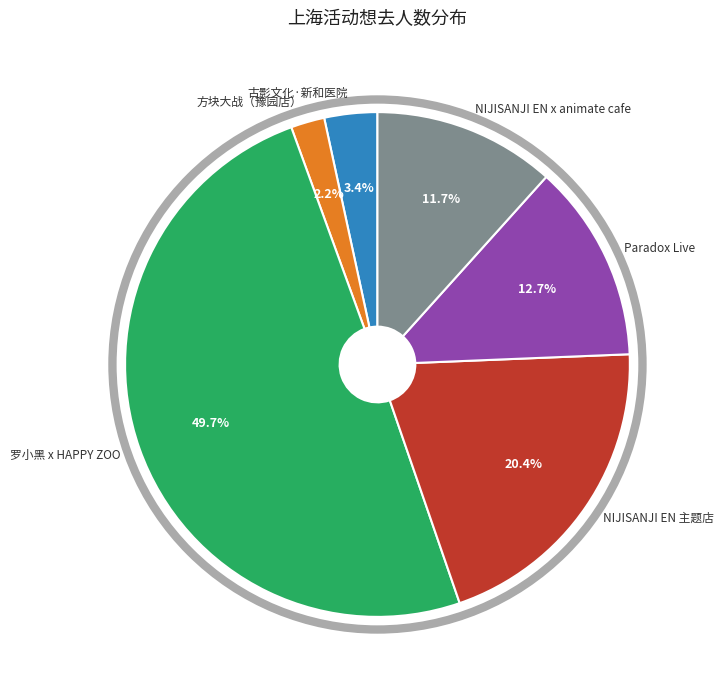

Which category has the biggest portion of the pie?

罗小黑 x HAPPY ZOO